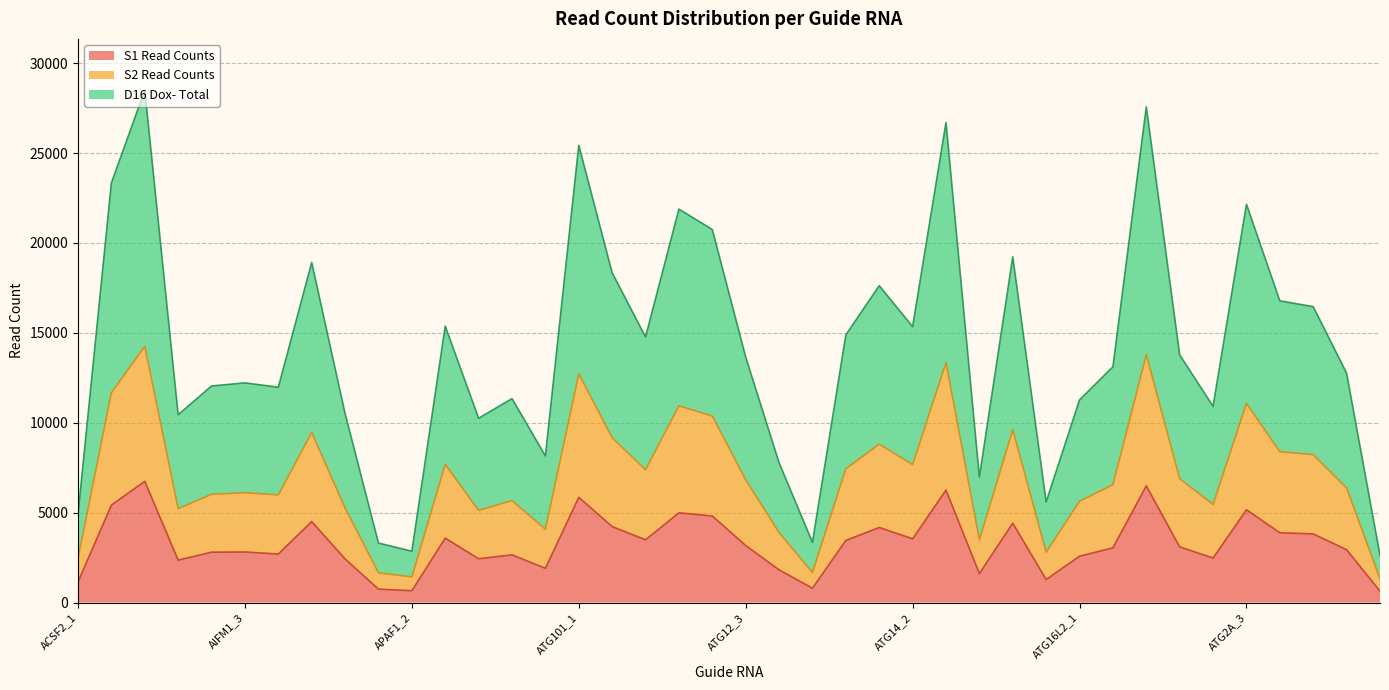

Which has a higher value, ACSF2_1 or ATG3_1?

ACSF2_1